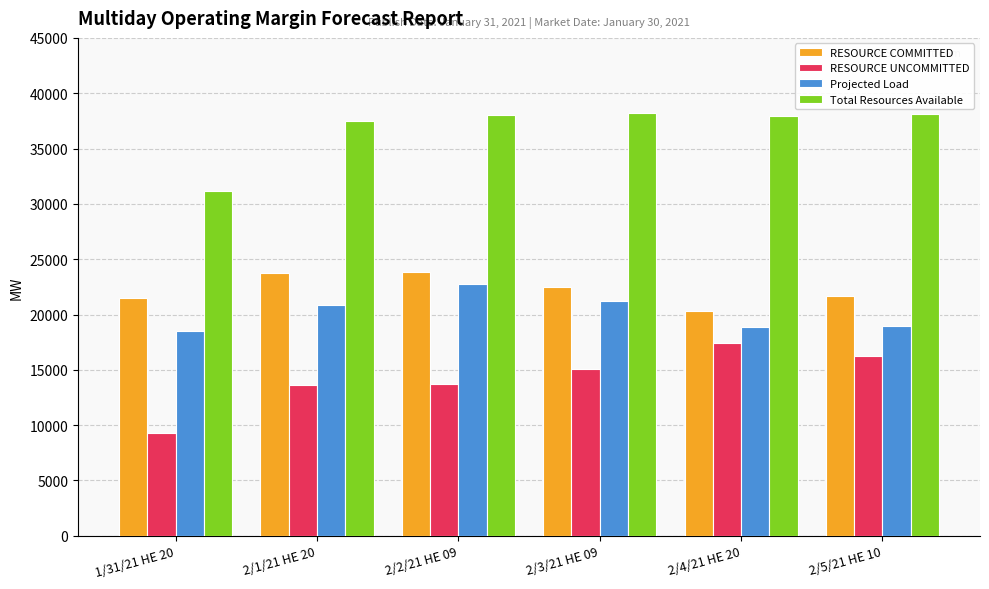

The value of RESOURCE COMMITTED at 2/2/21 HE 09 is 23821.9. True or false?

True